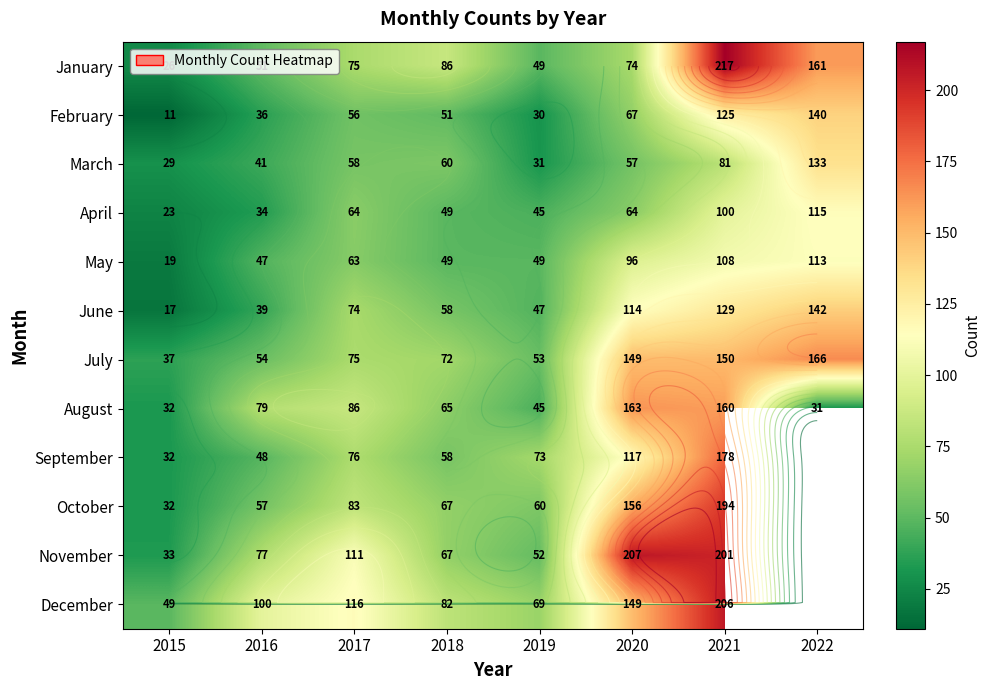

What is the total value across all series at 2019?

603.0